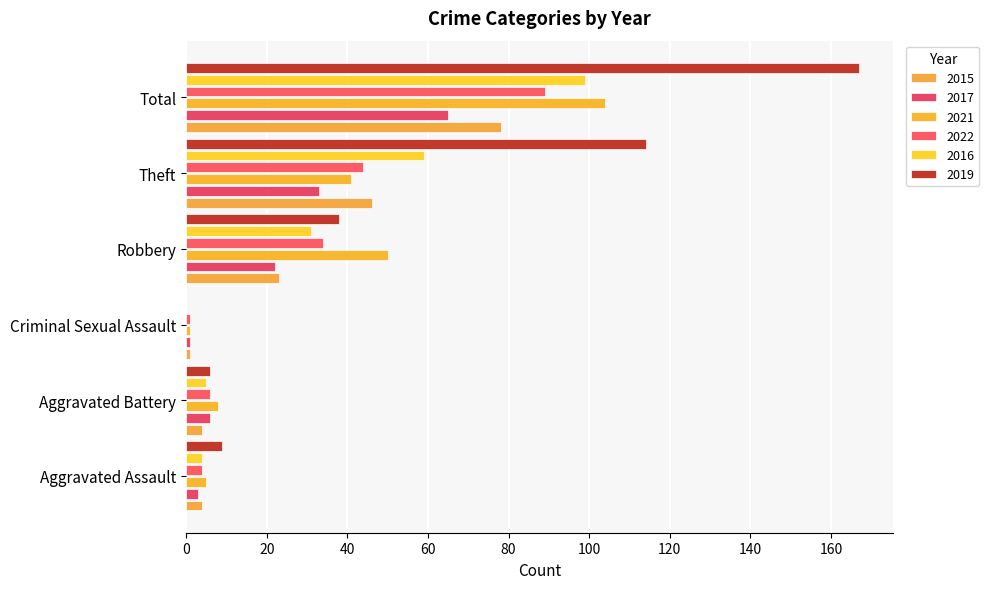

What is the sum of the 2022 values at Robbery and Theft?

78